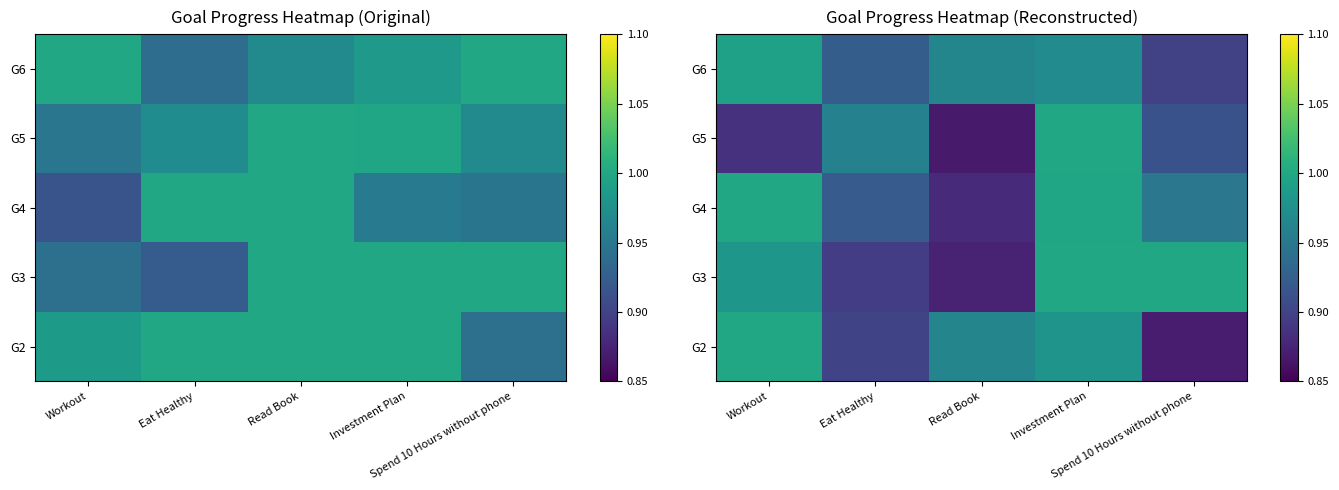

How many categories are shown in the chart?

5